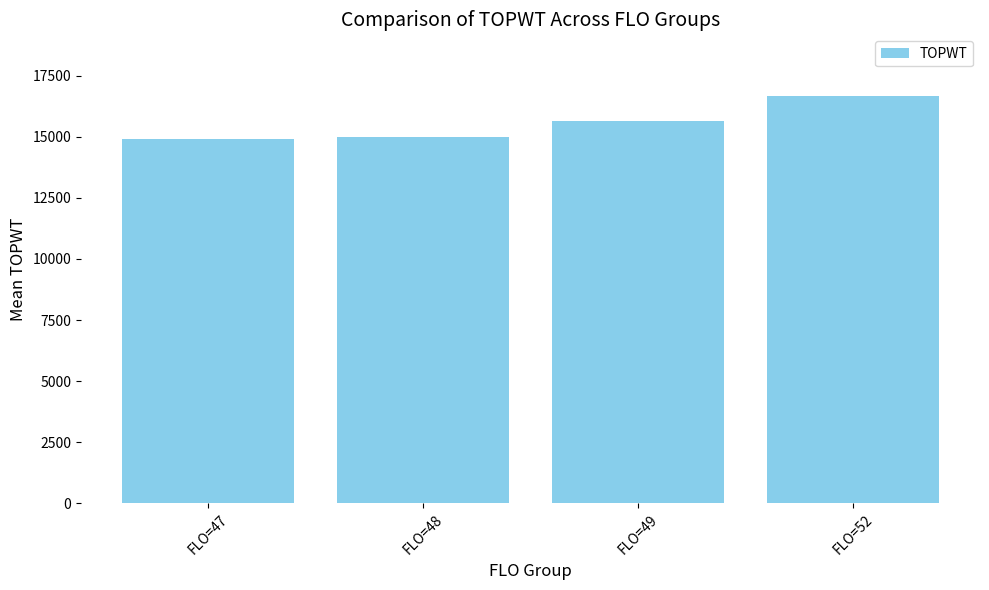

What is the difference between the second highest and minimum values?

737.3